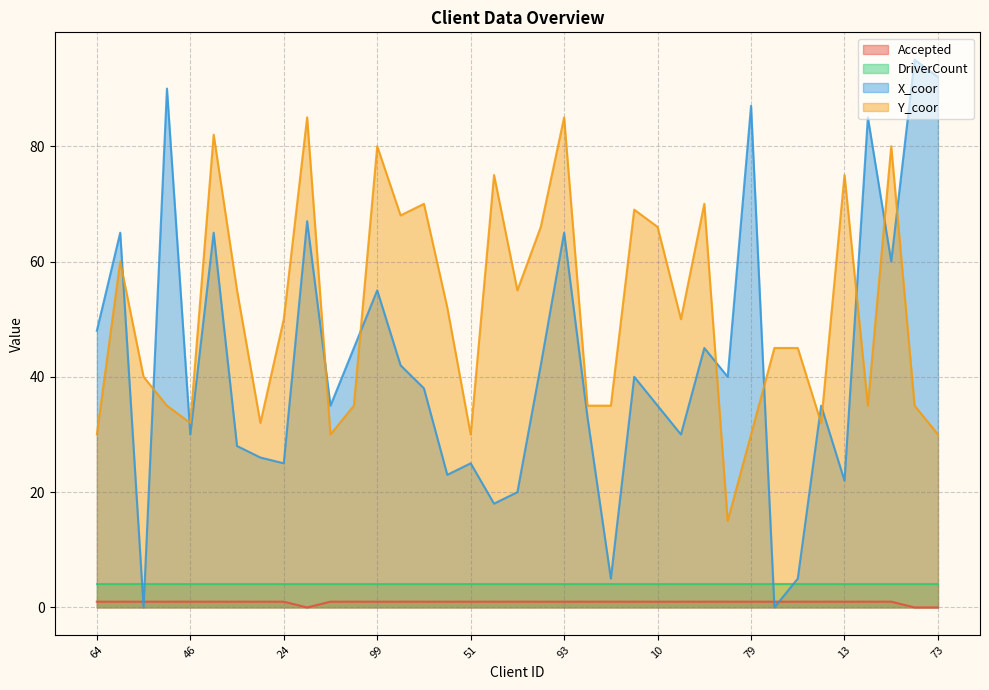

How many series are shown in this chart?

4